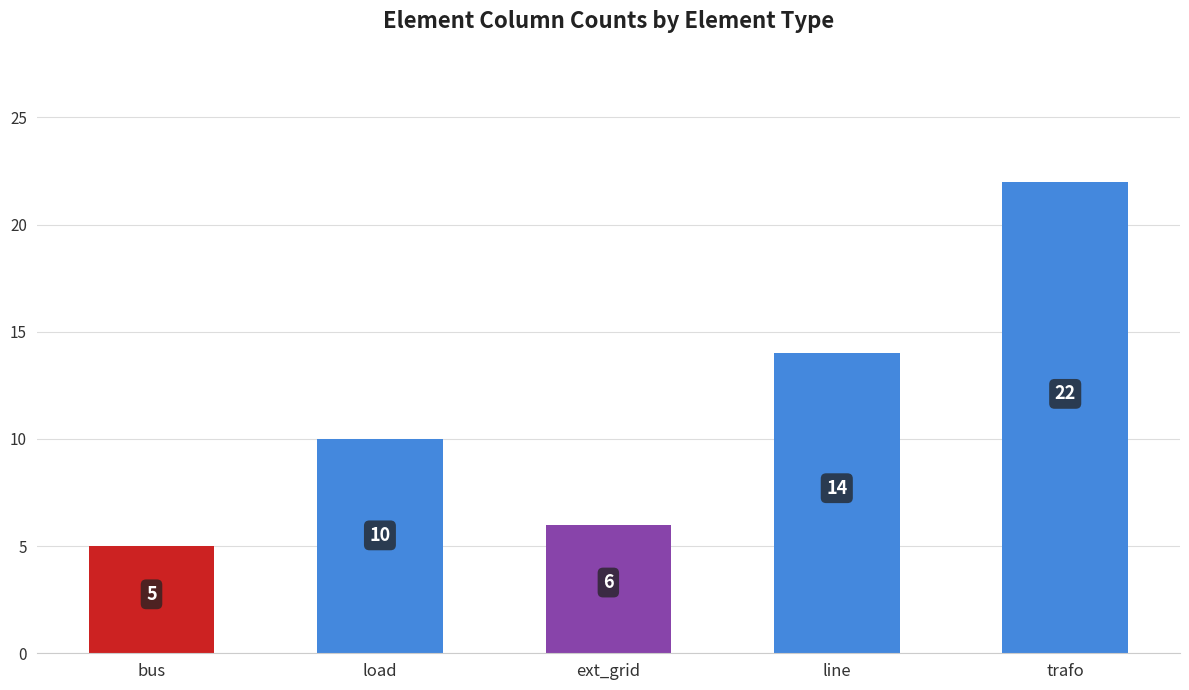

What is the difference between the second highest and minimum values?

9